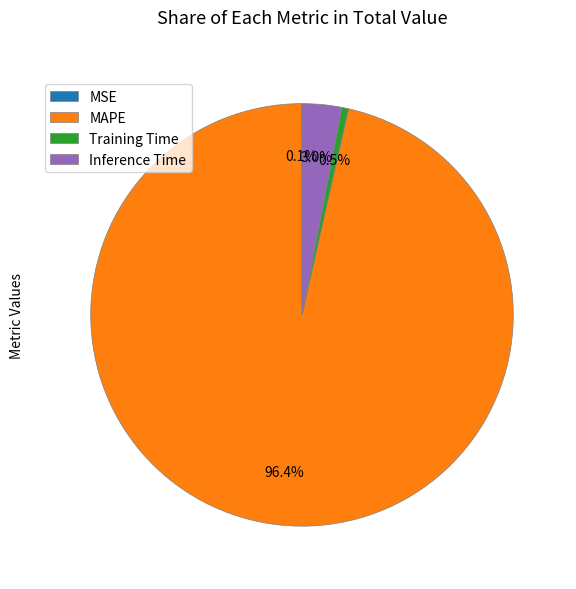

Do Inference Time and Training Time together represent more than half of the pie?

No